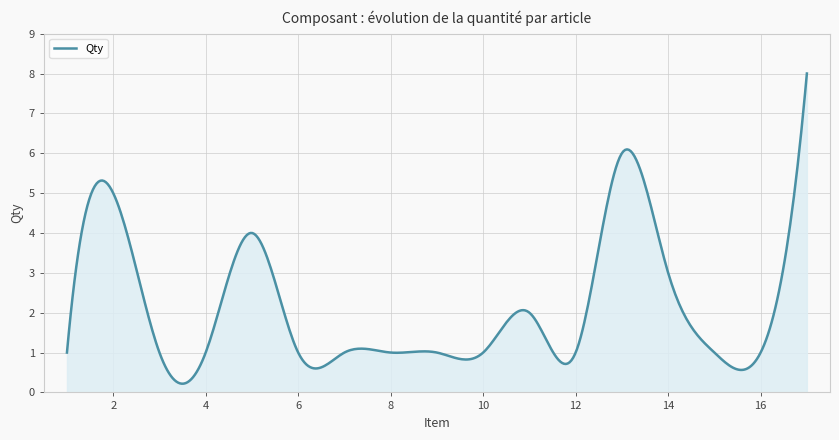

What is the difference between the maximum and minimum values?

7.8